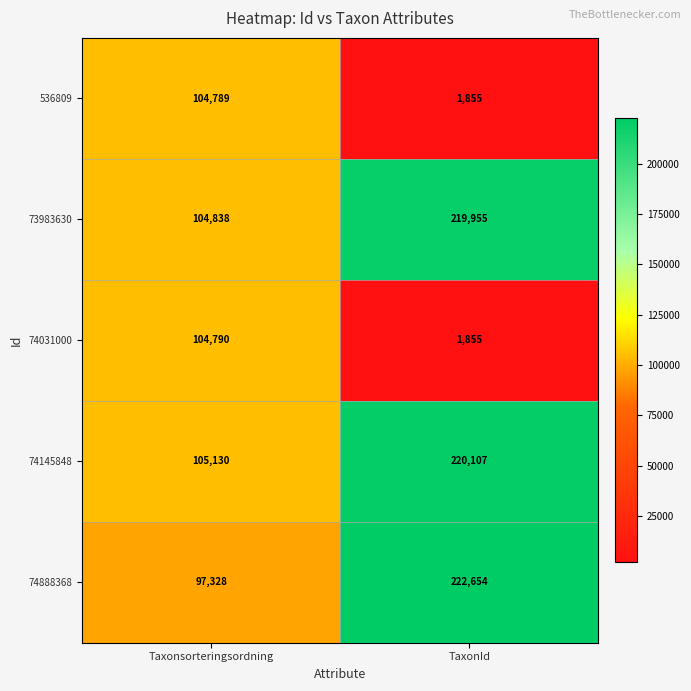

How many data points does each series have?

2